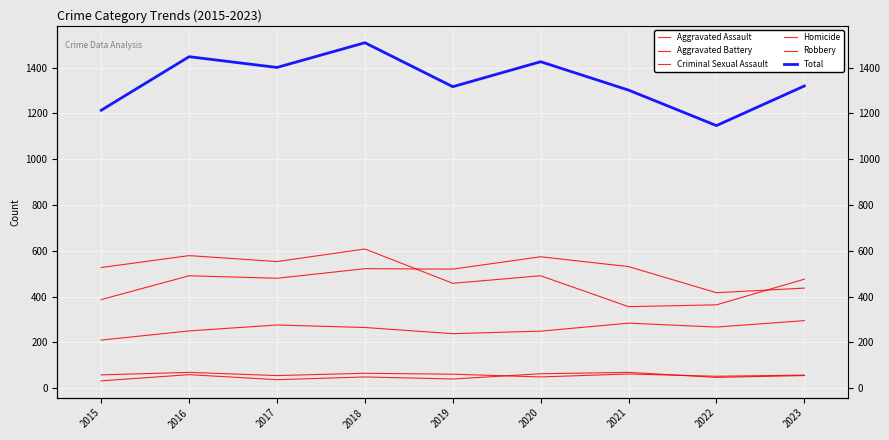

Which has a higher value, 2017 or 2020?

2017